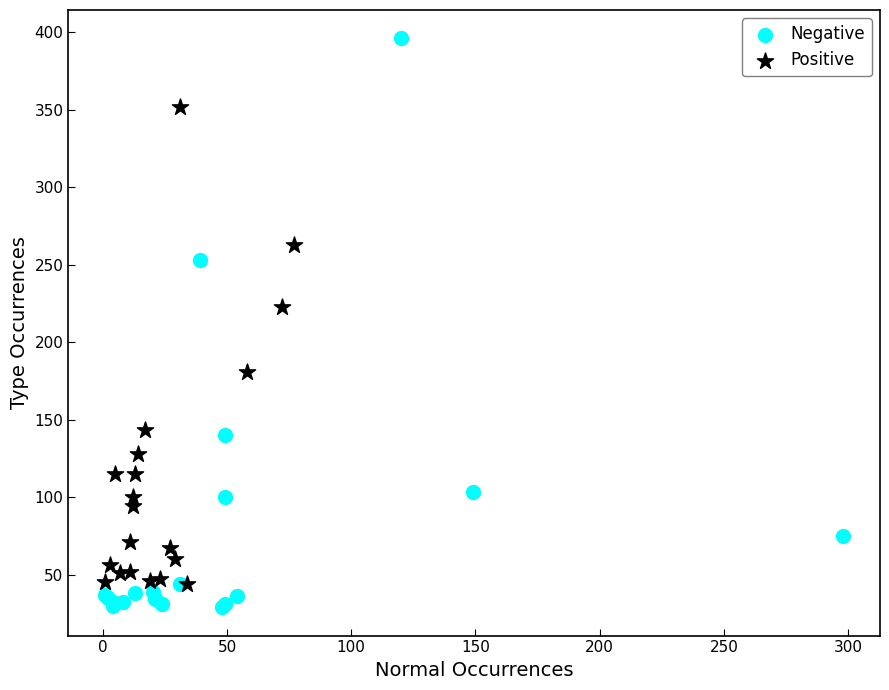

What are all the series names shown in the legend?

Negative, Positive